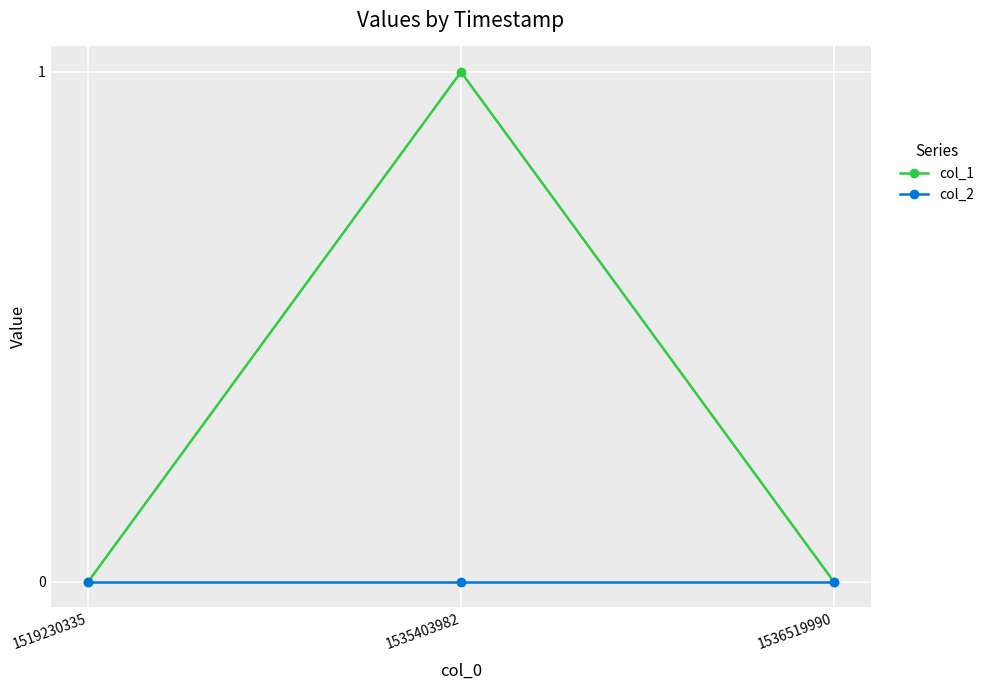

How many lines are shown in the chart?

2